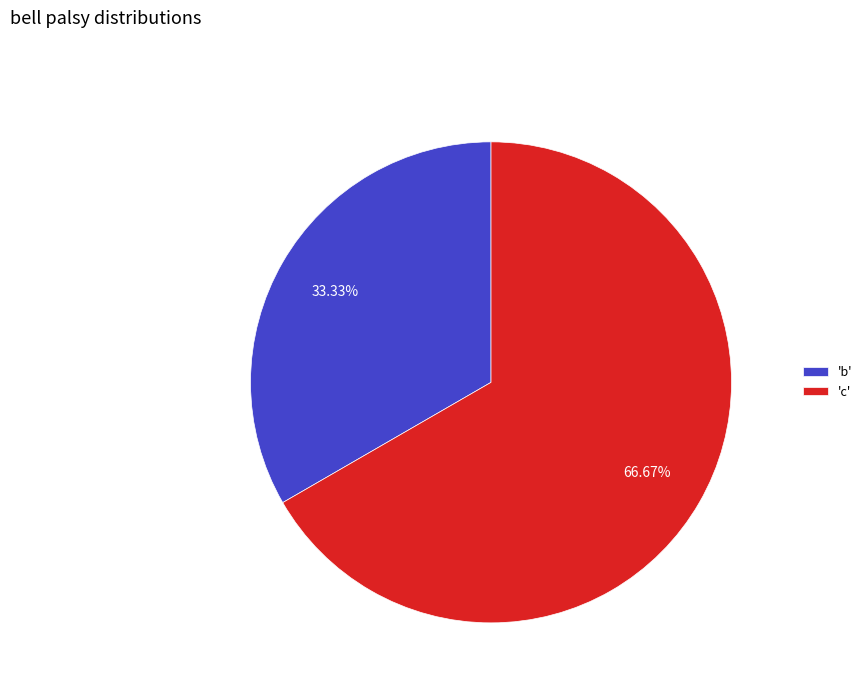

Which slice is the smallest?

'b'